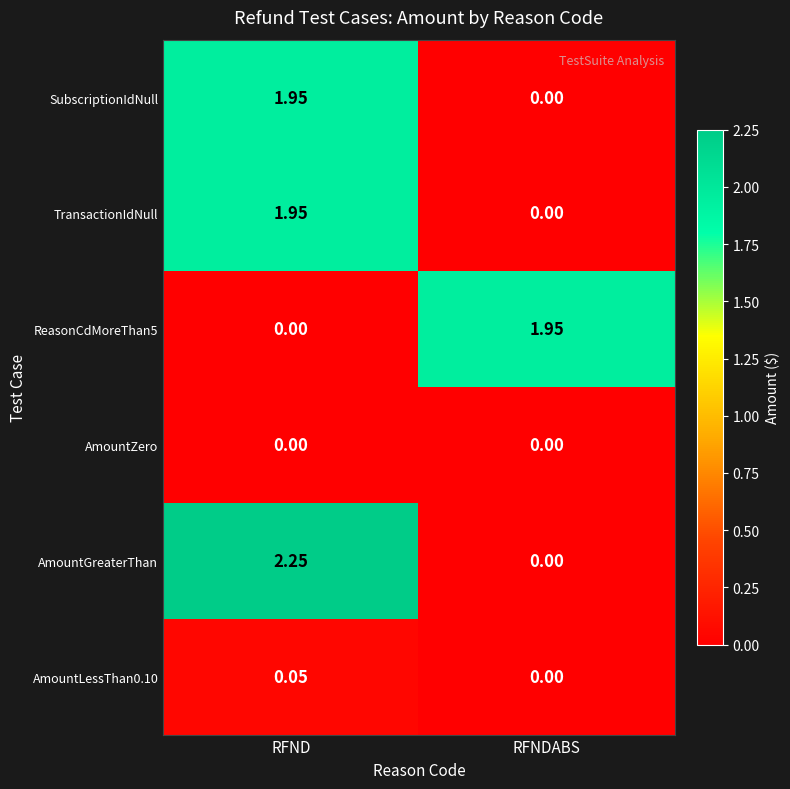

At which category is the sum across all series the highest?

RFND